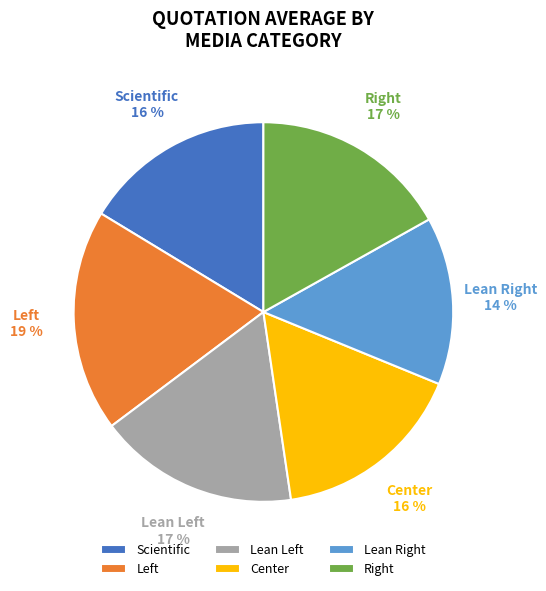

Does any single category account for the majority?

No